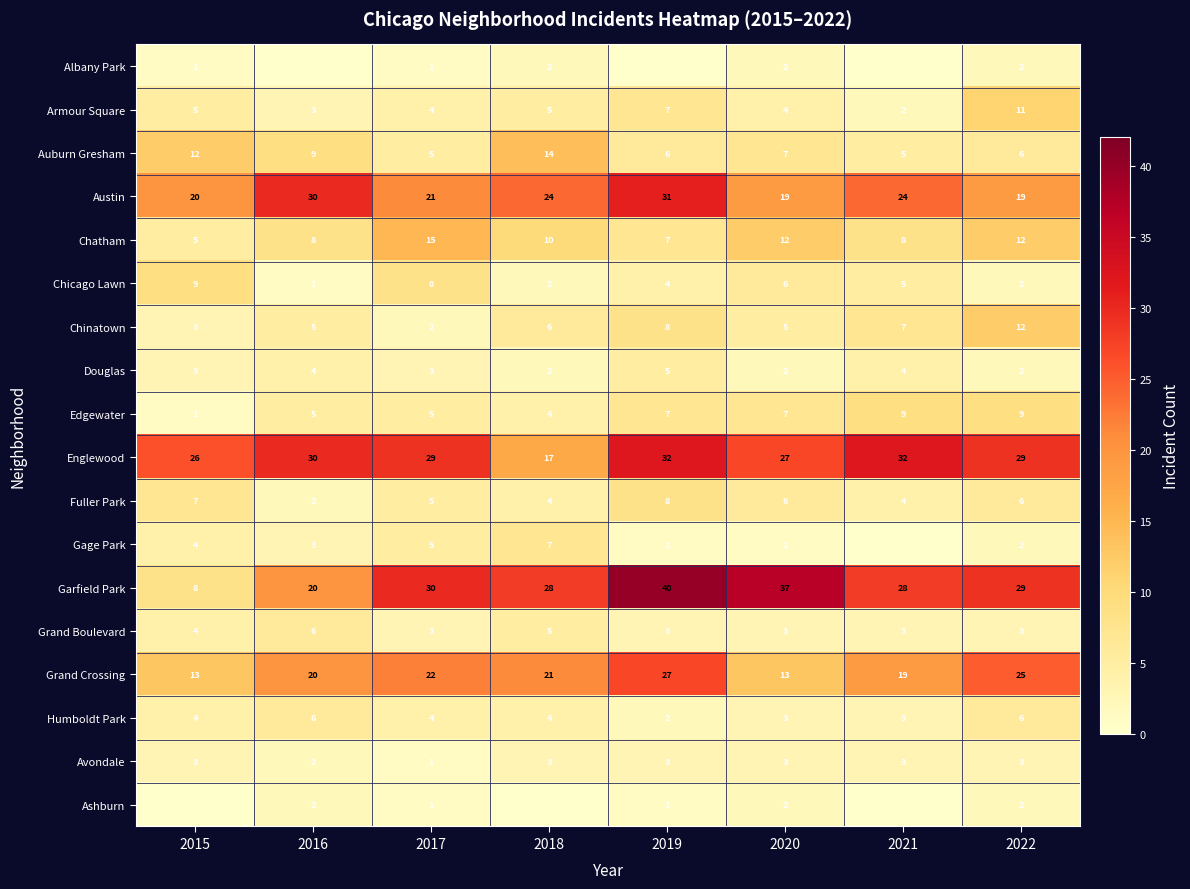

What is the difference between the maximum and minimum values in the Chicago Lawn series?

8